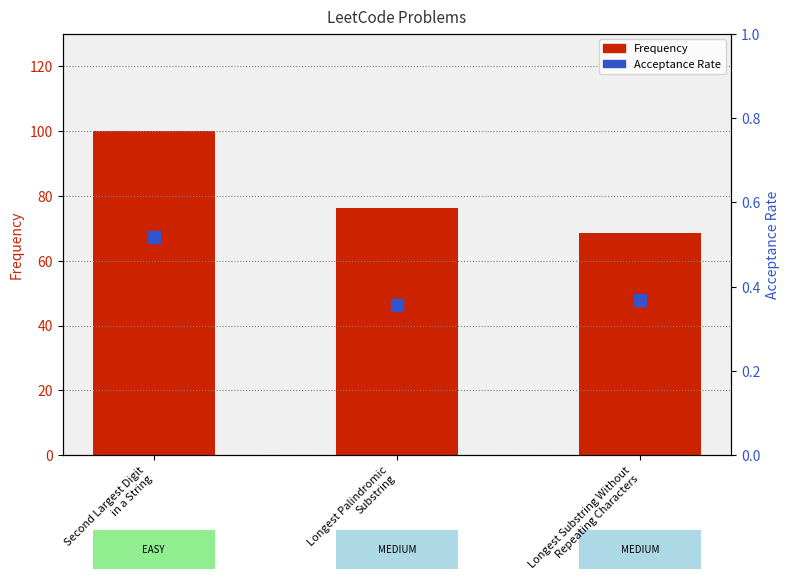

At which category is the sum across all series the highest?

Second Largest Digit
in a String